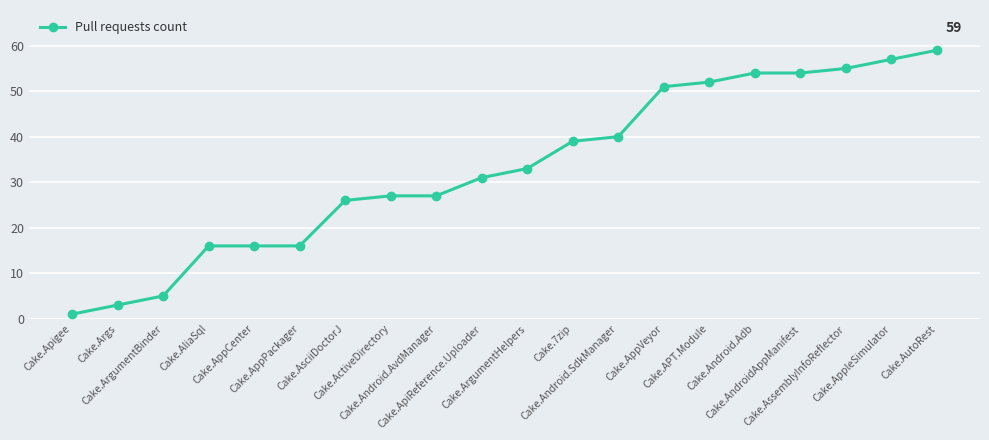

How many series are shown in this chart?

1